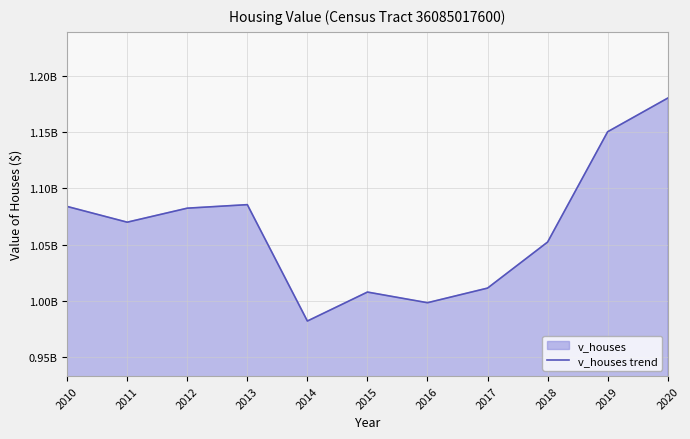

How many points are lower than both their immediate neighbors (excluding endpoints)?

3